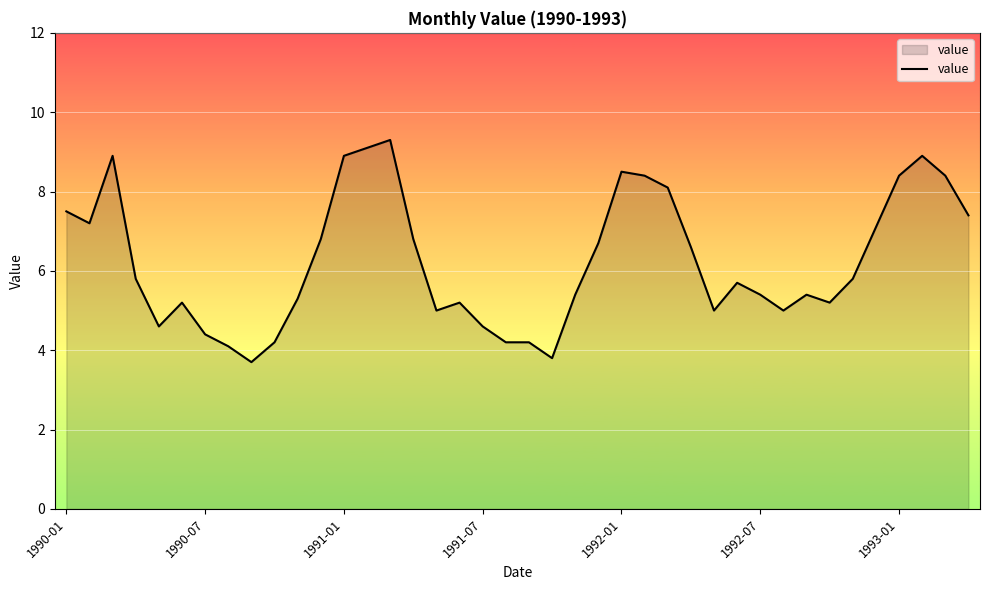

What is the difference between the maximum and minimum values?

5.6